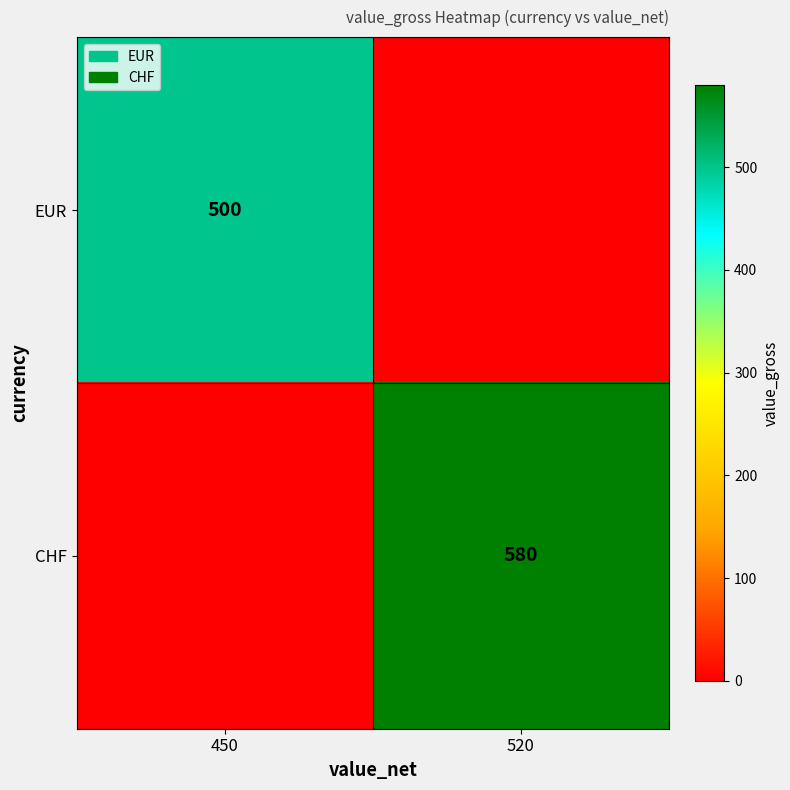

The value of CHF at 520 is 343. True or false?

False